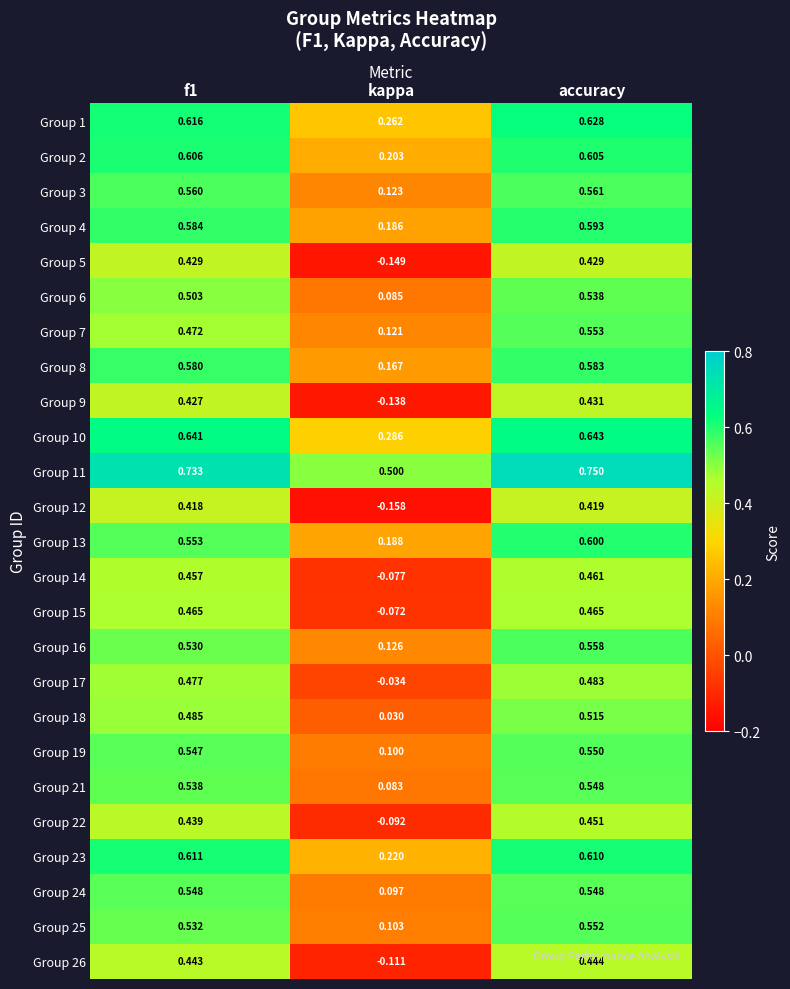

At which category is the sum across all series the highest?

accuracy